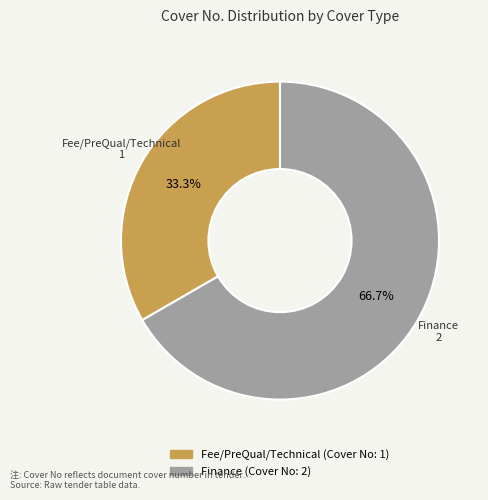

To the nearest percent, what is the average slice percentage?

50%